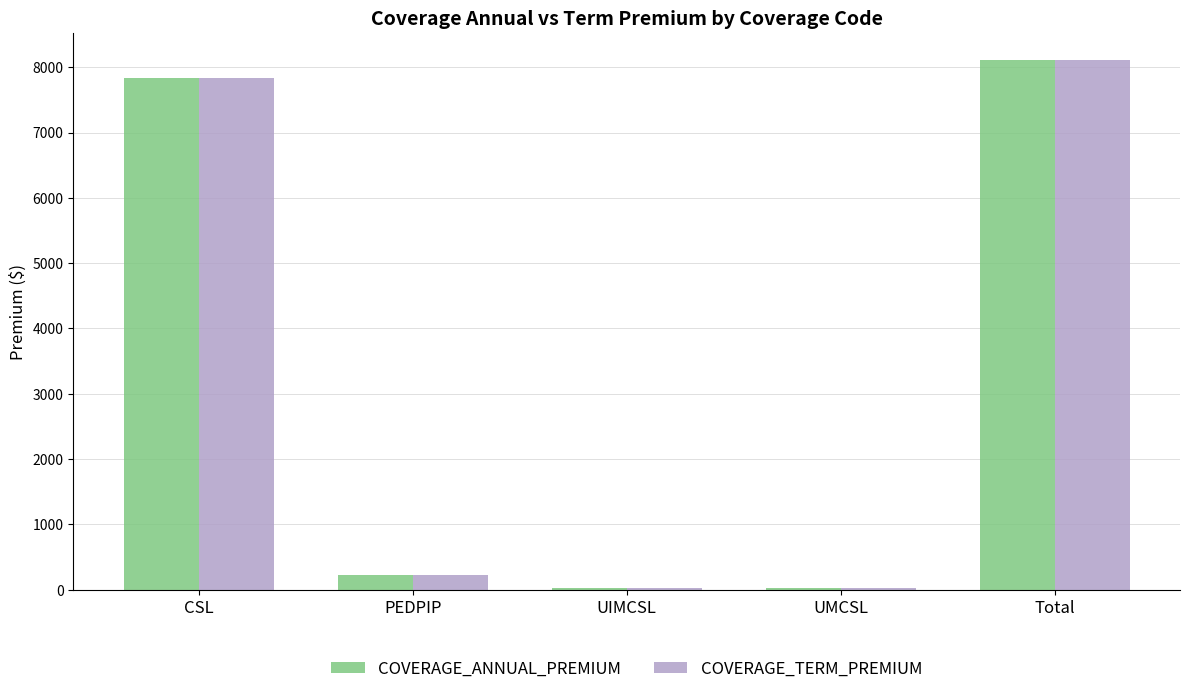

Which category has the highest value in the COVERAGE_TERM_PREMIUM series?

Total